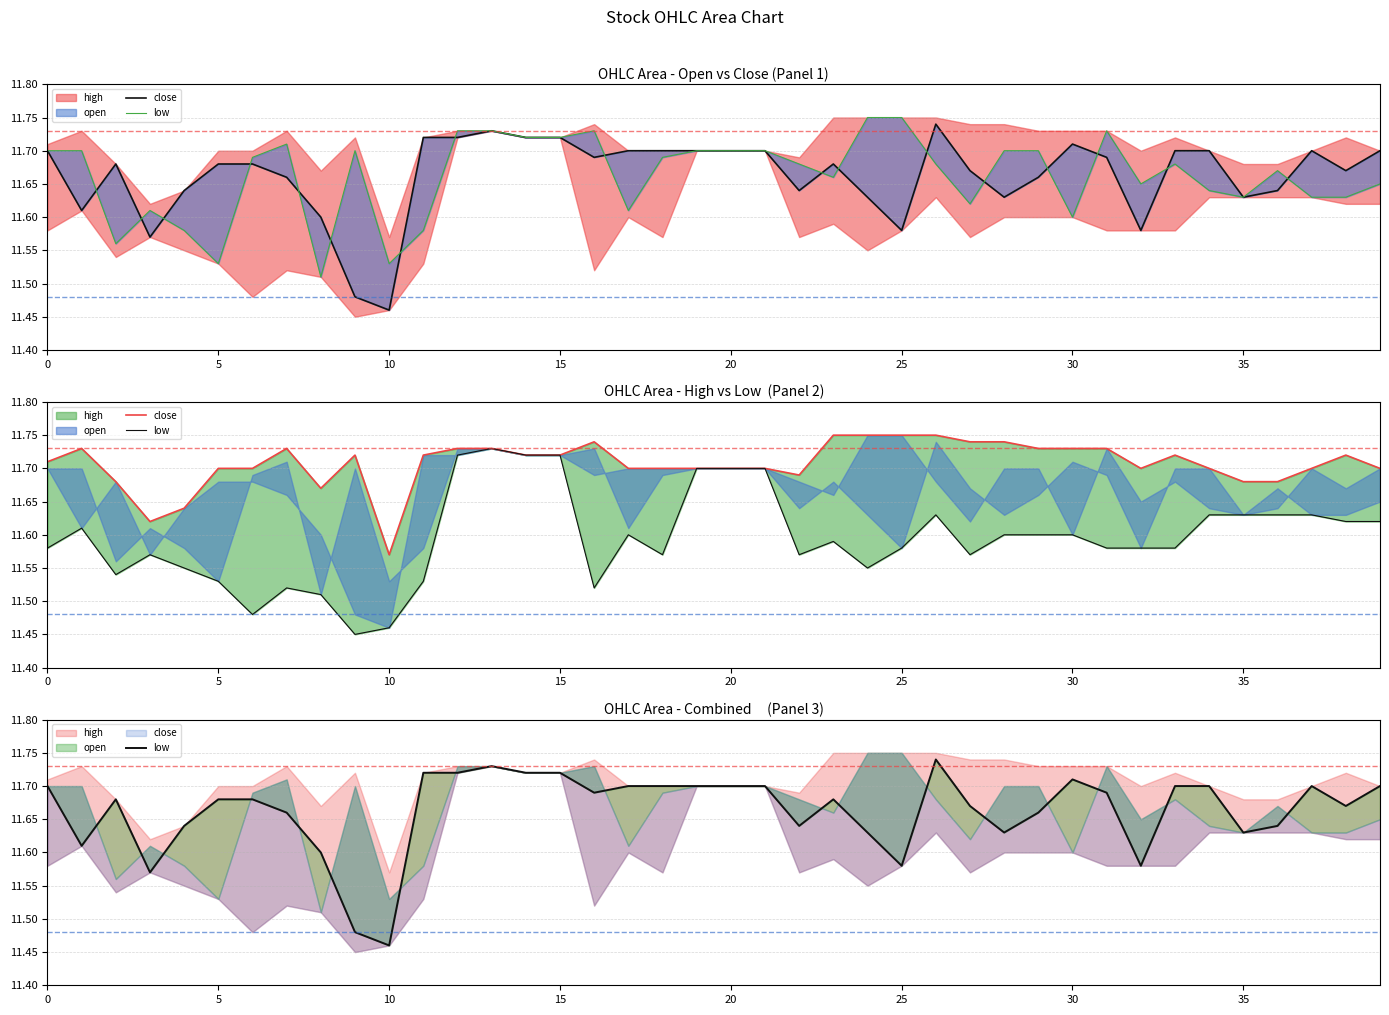

Read the low value at 10.

11.5